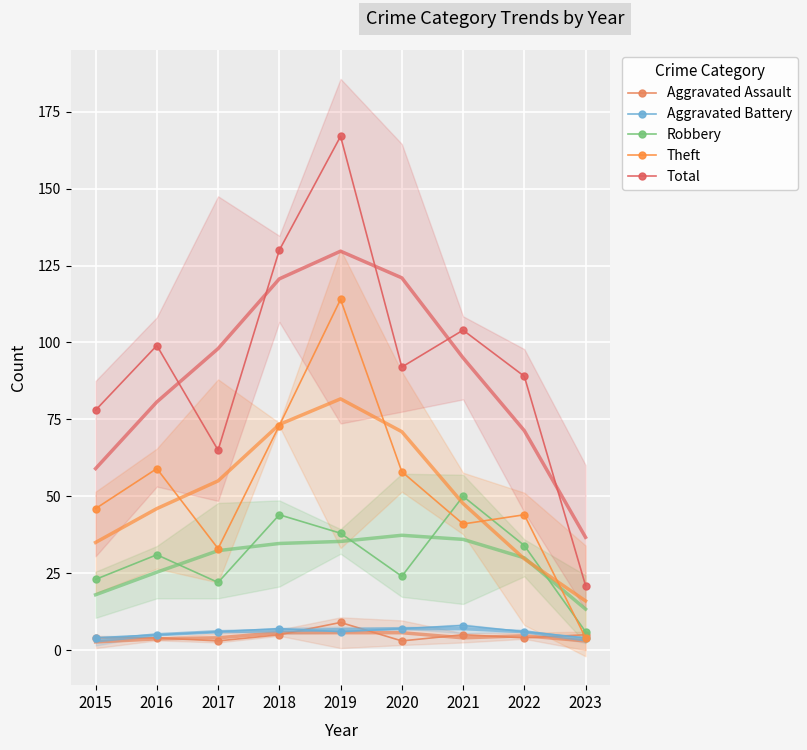

Where does the Total series first go above 92?

2016